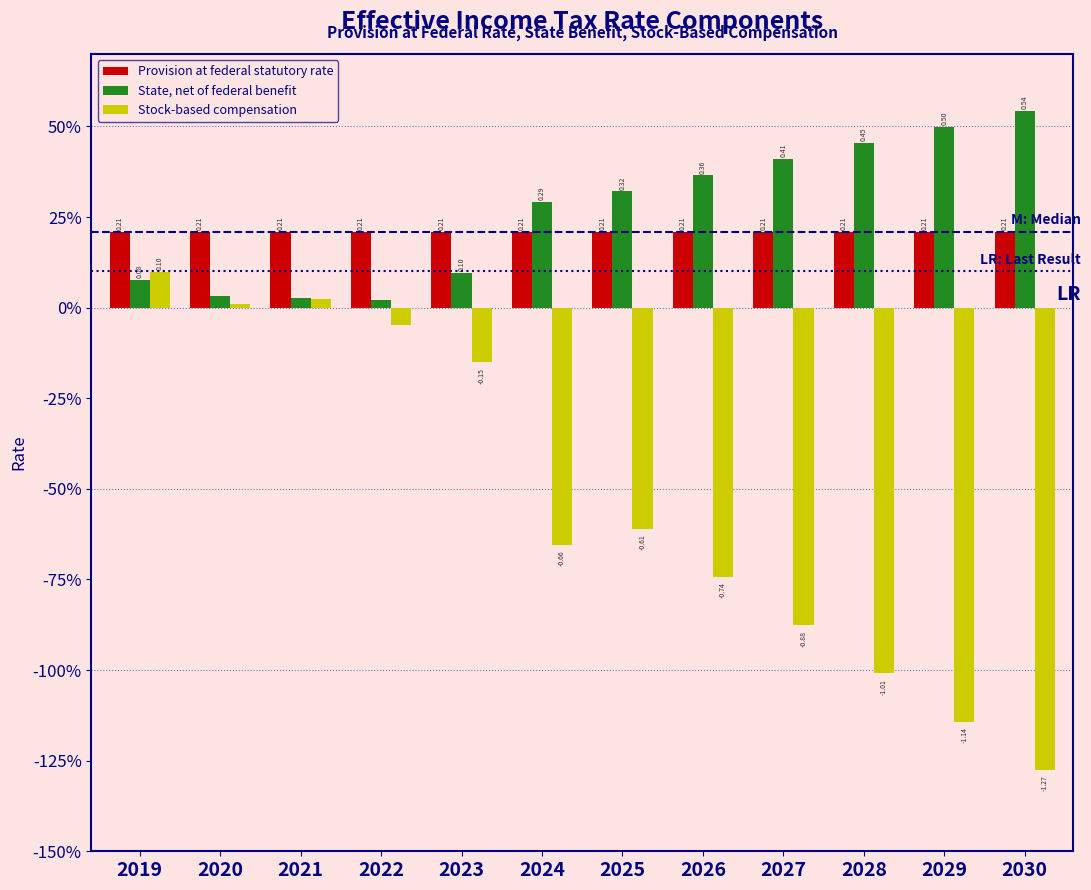

What are all the series names shown in the legend?

Provision at federal statutory rate, State, net of federal benefit, Stock-based compensation